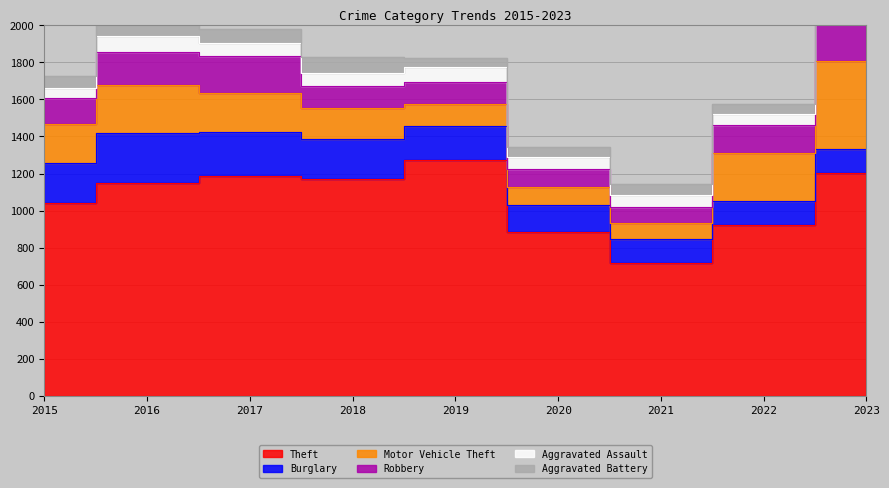

Which series has the largest total across all categories?

Theft